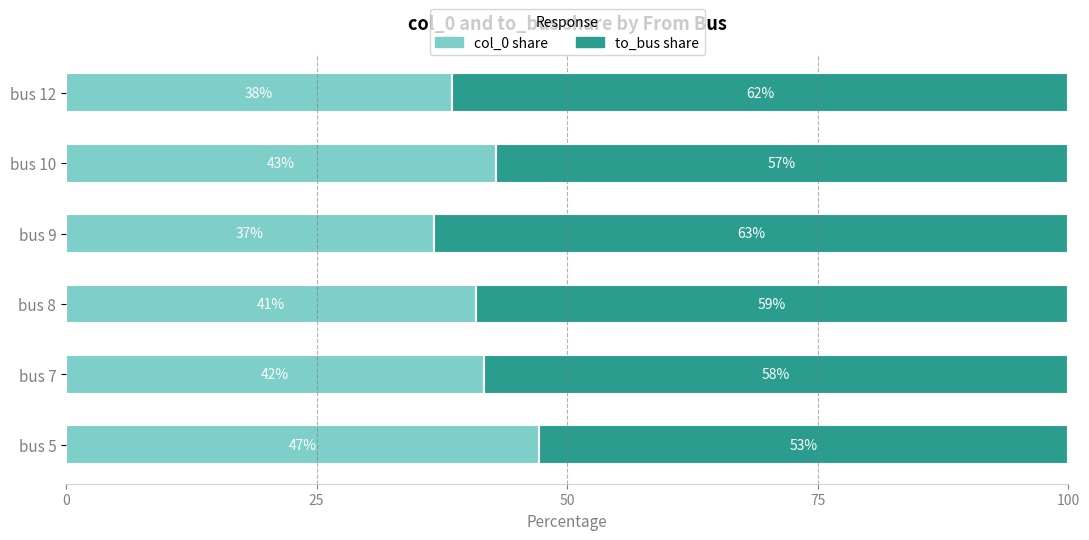

True or false: col_0 share has a value of 36.7 at bus 9.

True